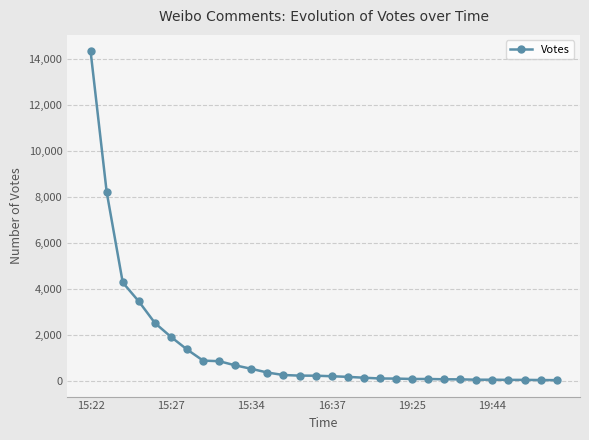

What is the greatest value displayed?

14351